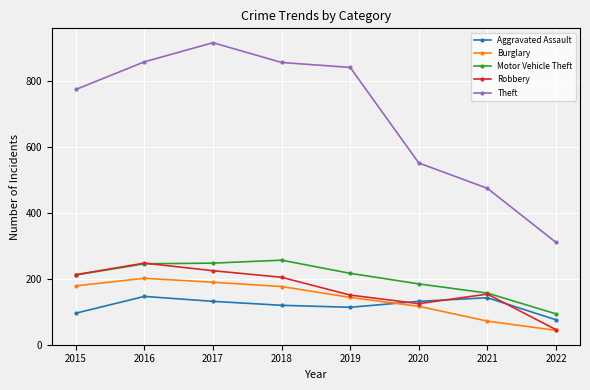

Which category has the lowest value across all series?

2022